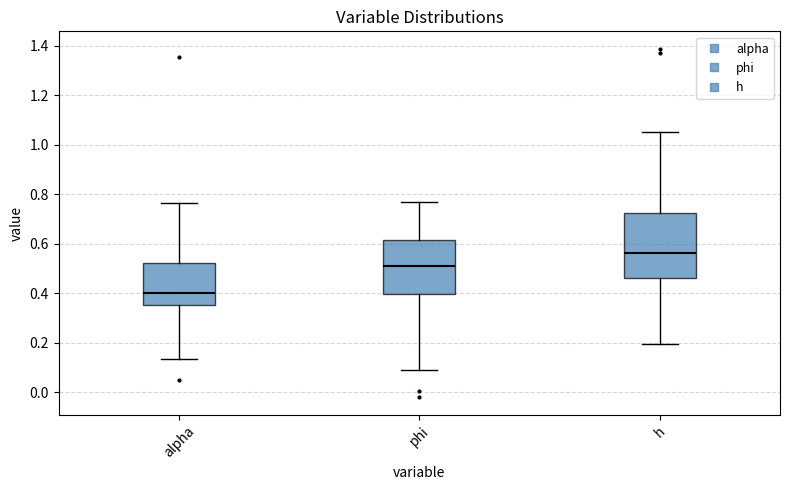

Reading left to right, transcribe this box plot: for each box, give where its median line is, the range the box spans, and where its two whiskers end, as read against the y-axis. The values are not printed on the chart, so give them approximately, as read against the axis.

alpha: median 0.40, box 0.36 to 0.52, whiskers 0.14 to 0.76
phi: median 0.50, box 0.40 to 0.62, whiskers 0.08 to 0.76
h: median 0.56, box 0.46 to 0.72, whiskers 0.20 to 1.06